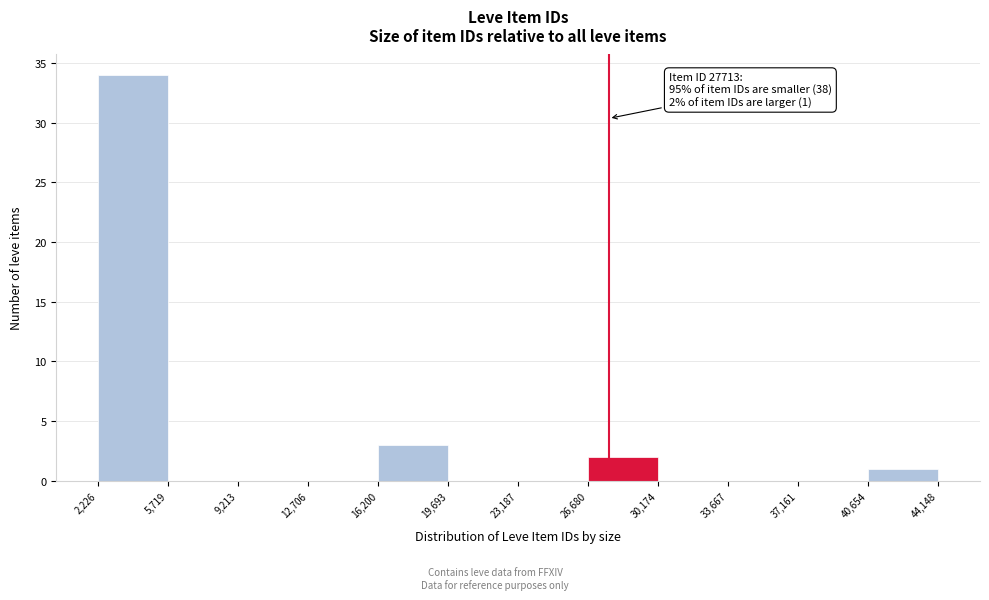

Which range on the x-axis has the tallest bar?

2,226 to 5,719